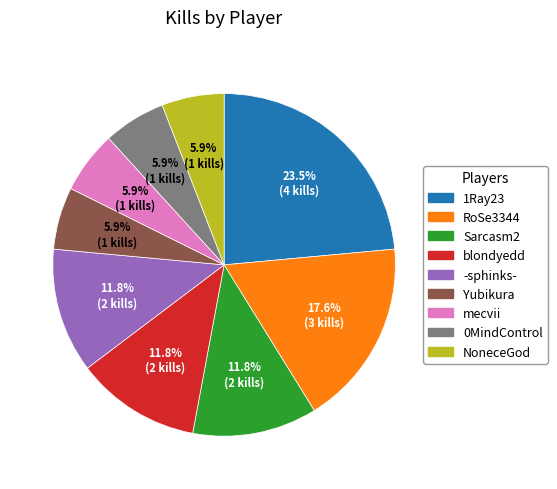

What percentage is NOT represented by 1Ray23?

76.5%